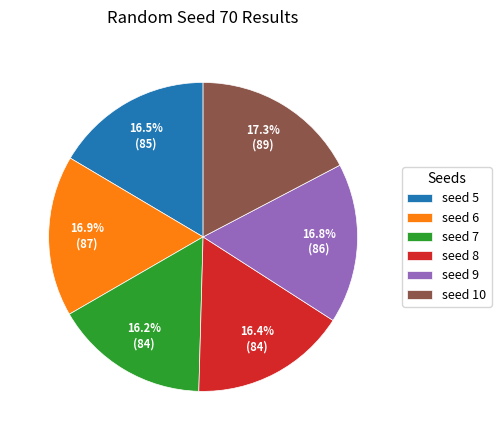

Does seed 10 represent more than half of the total?

No